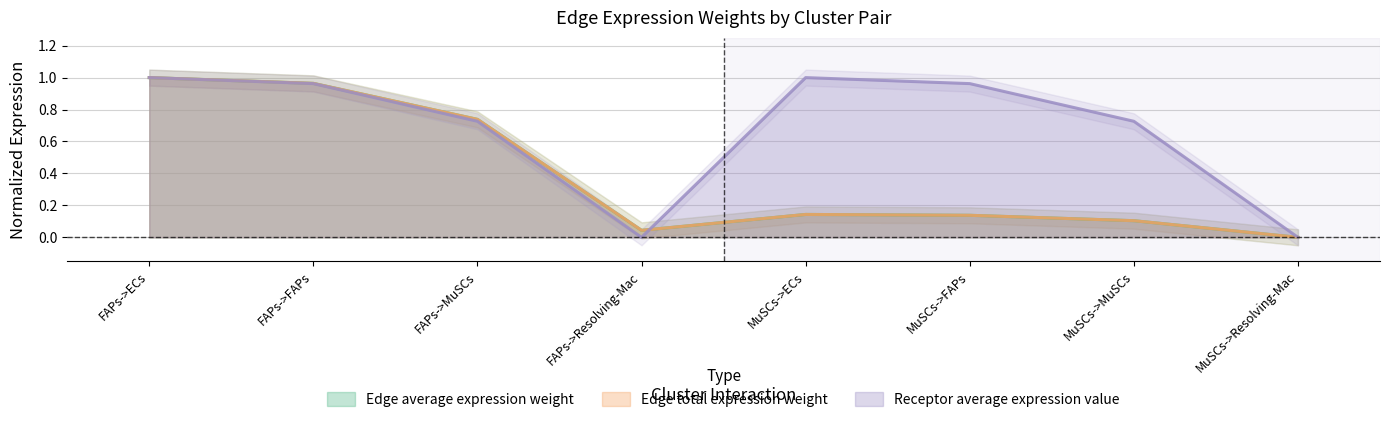

At how many categories does at least one series exceed 0?

7